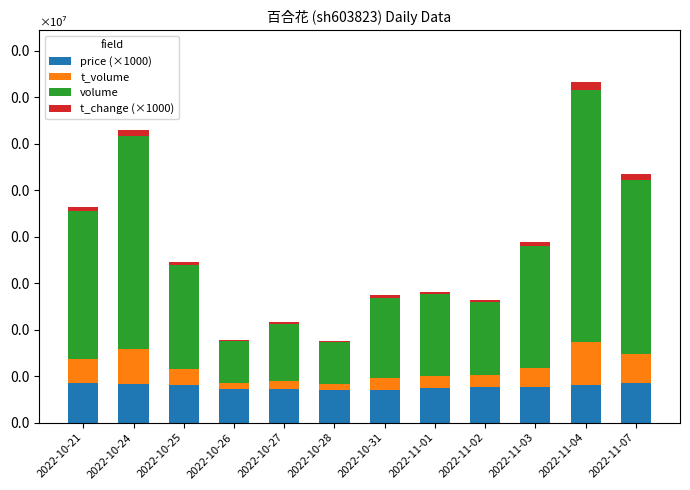

What are all the series names shown in the legend?

price (×1000), t_volume, volume, t_change (×1000)